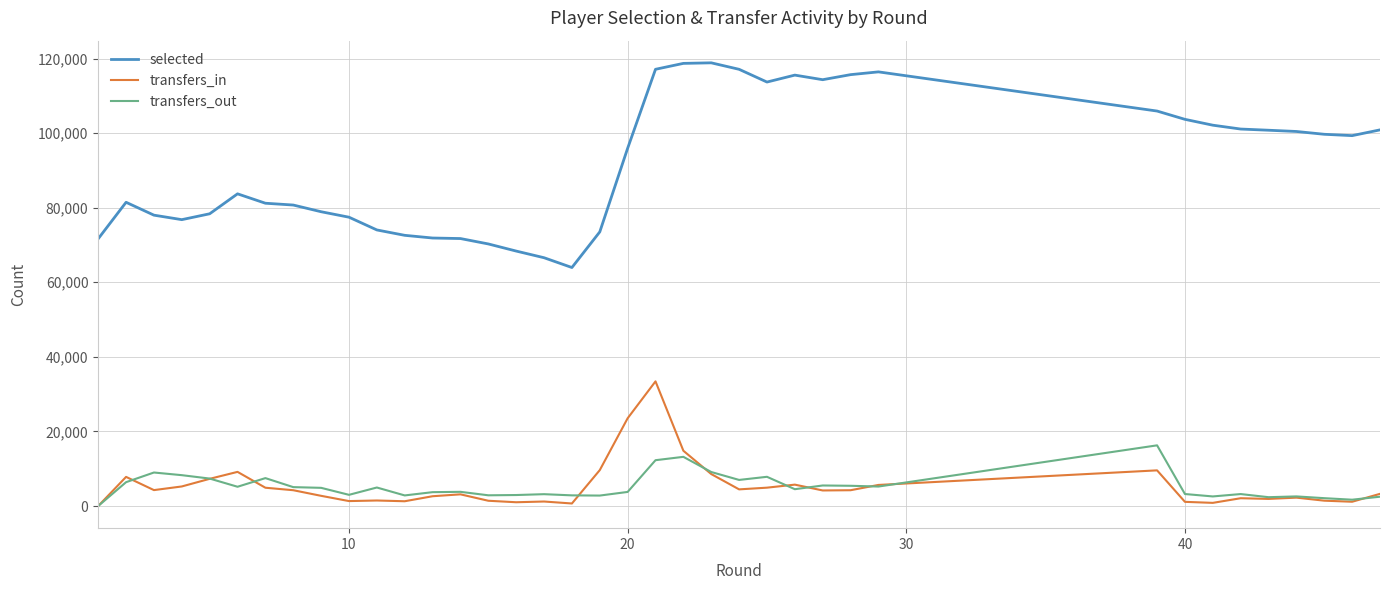

List the series in order of their peak value, highest first.

selected, transfers_in, transfers_out